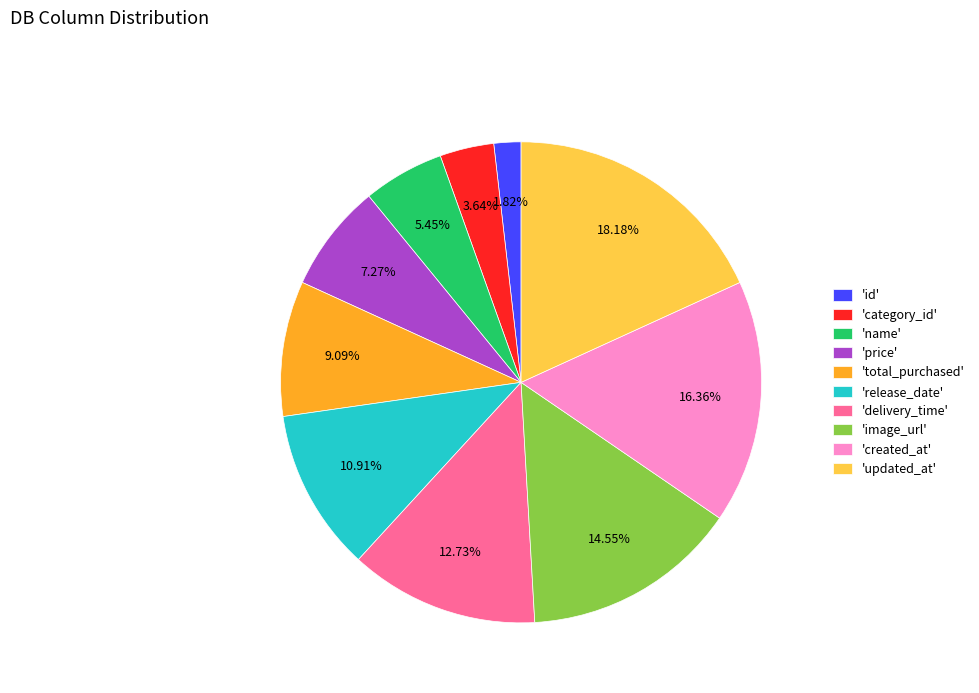

Does 'delivery_time' account for over 50% of the chart?

No